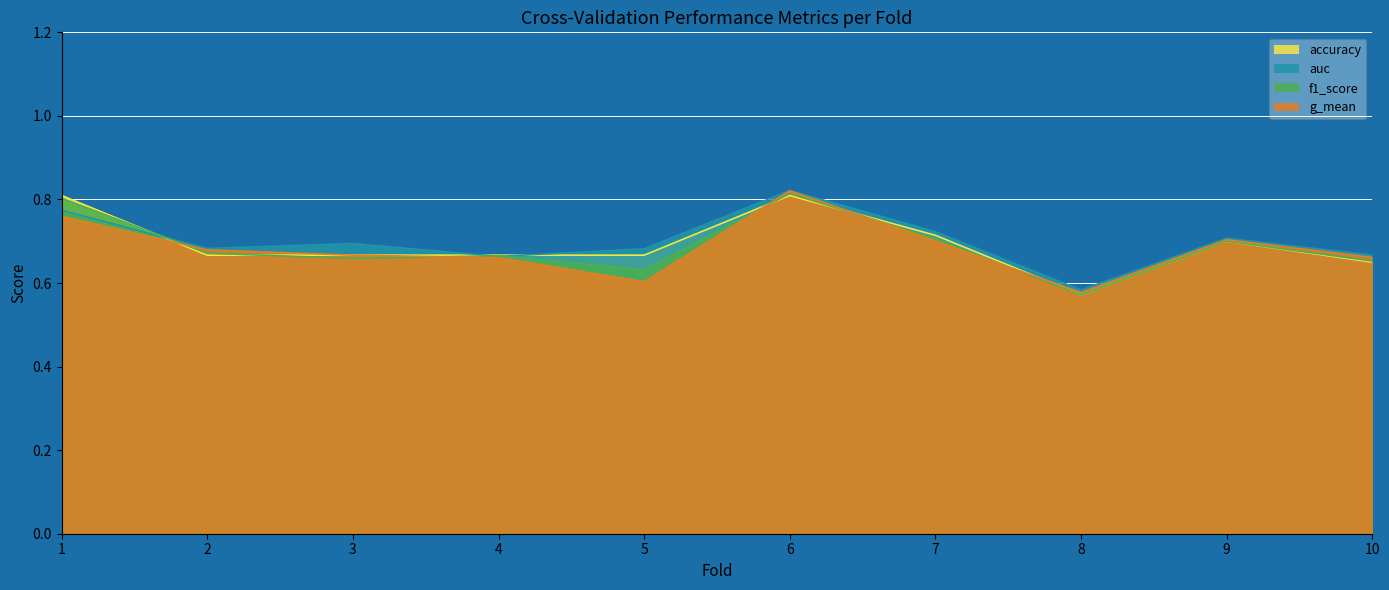

Which series has the widest spread of values?

g_mean